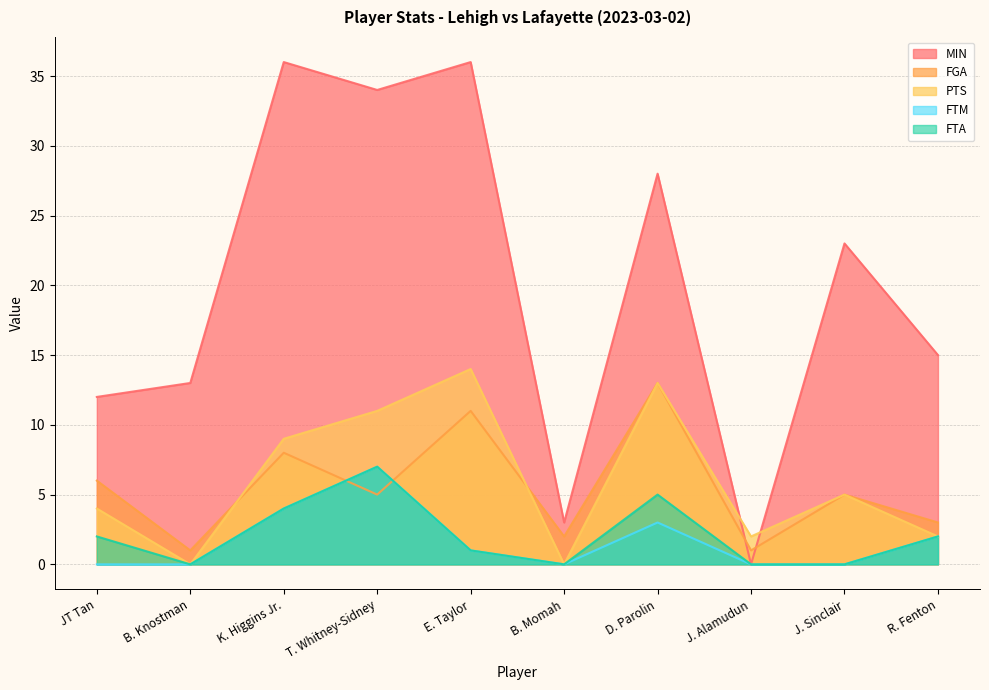

How many positive values does the FTA series have?

6